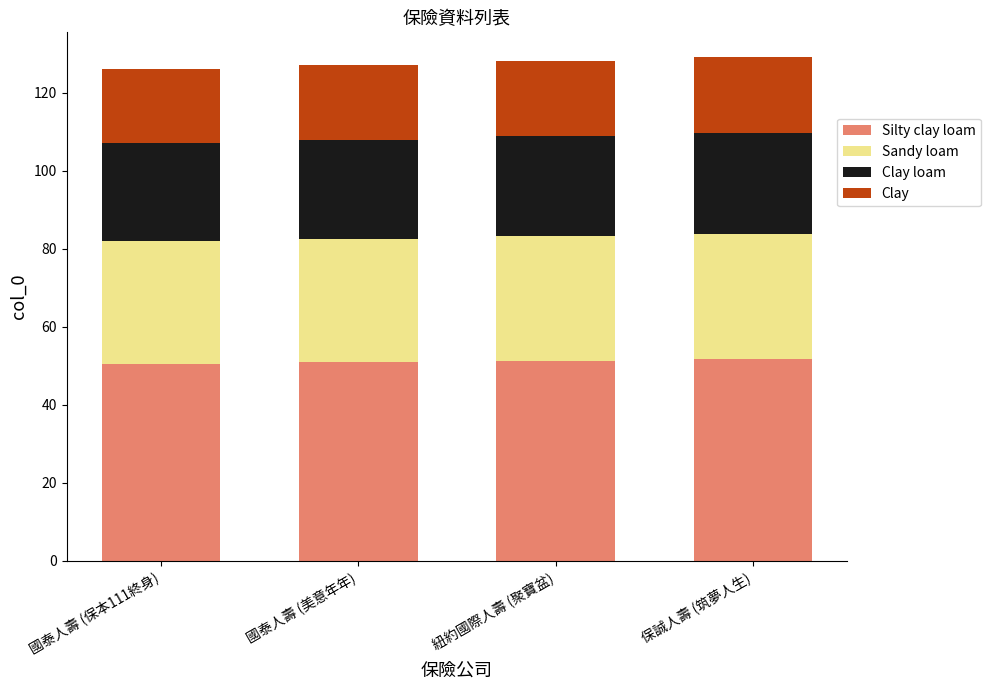

The value of Silty clay loam at 國泰人壽 (美意年年) is 84.1. True or false?

False